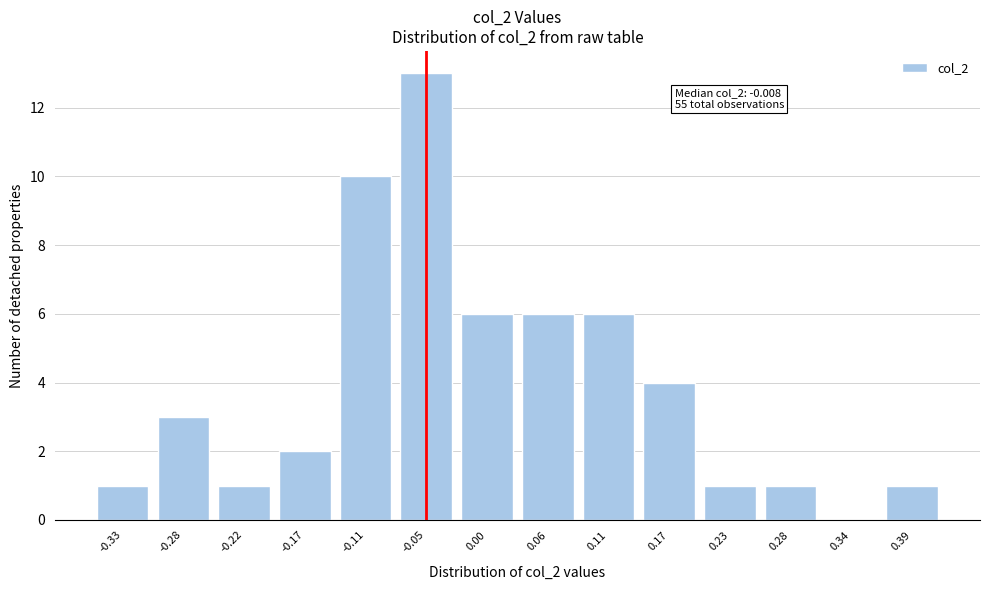

Reading right to left, what are all the values shown in this chart?

0.39=1	0.34=0	0.28=1	0.23=1	0.17=4	0.11=6	0.06=6	0.00=6	-0.05=13	-0.11=10	-0.17=2	-0.22=1	-0.28=3	-0.33=1